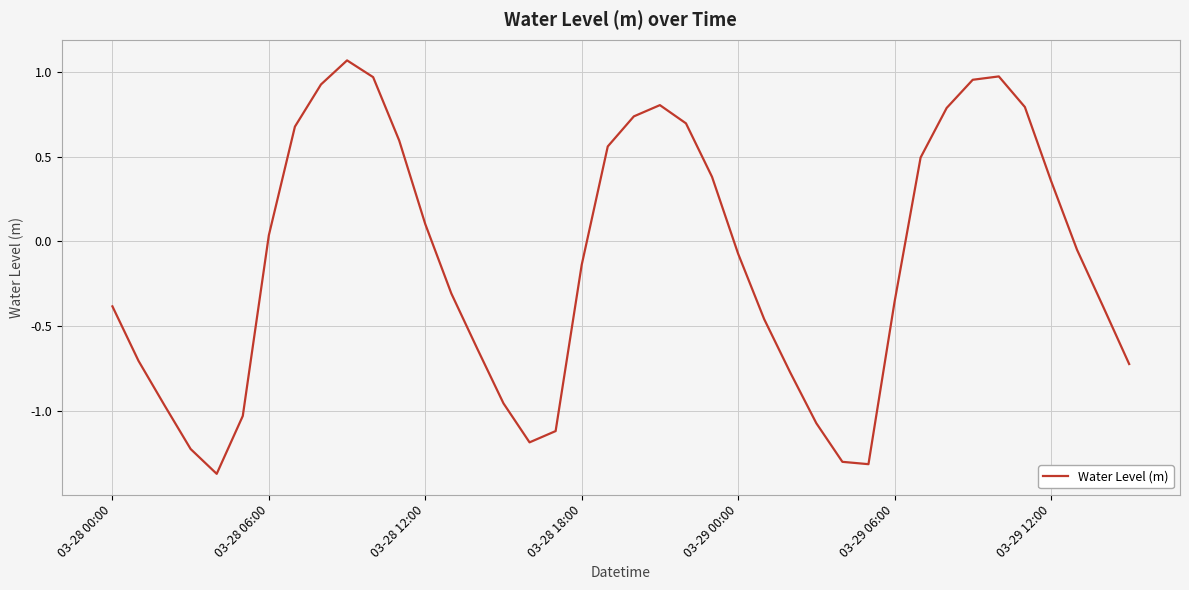

What is the minimum value shown in the chart?

-1.4